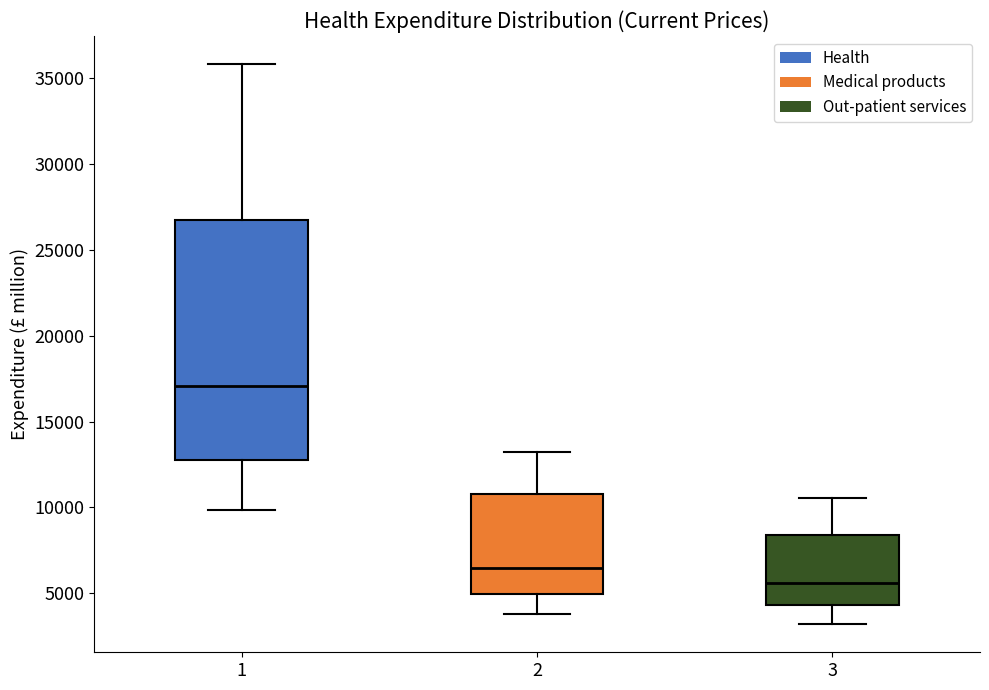

Reading left to right, read every box against the y-axis: the position of its median line, the range the box covers, and the ends of its whiskers. The values are not printed on the chart, so give them approximately, as read against the axis.

1: median 17000, box 13000 to 26500, whiskers 10000 to 36000
2: median 6500, box 5000 to 11000, whiskers 4000 to 13000
3: median 5500, box 4500 to 8500, whiskers 3000 to 10500